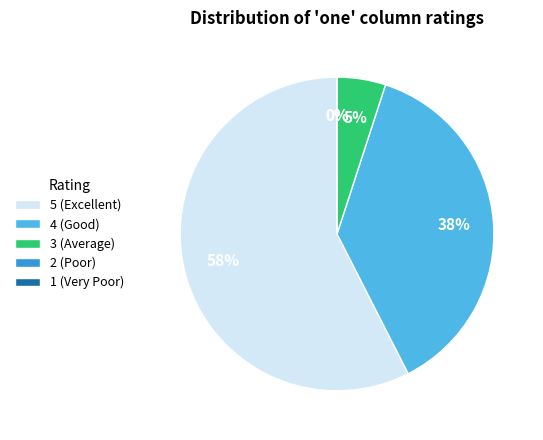

True or false: 3 accounts for 3% of the total.

False